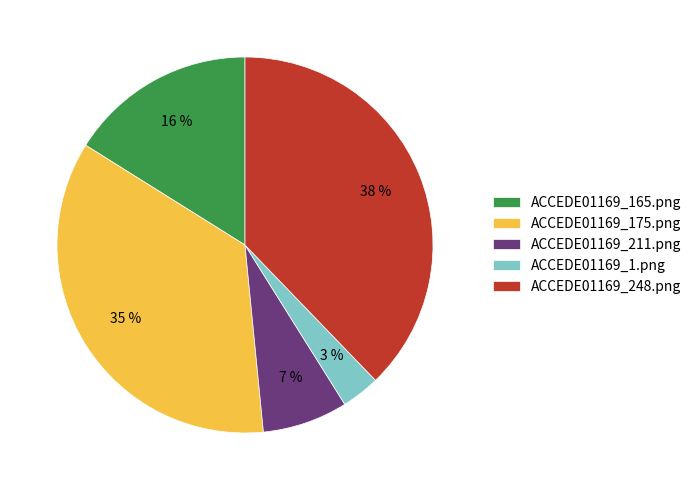

To the nearest percent, what is the average slice percentage?

20%